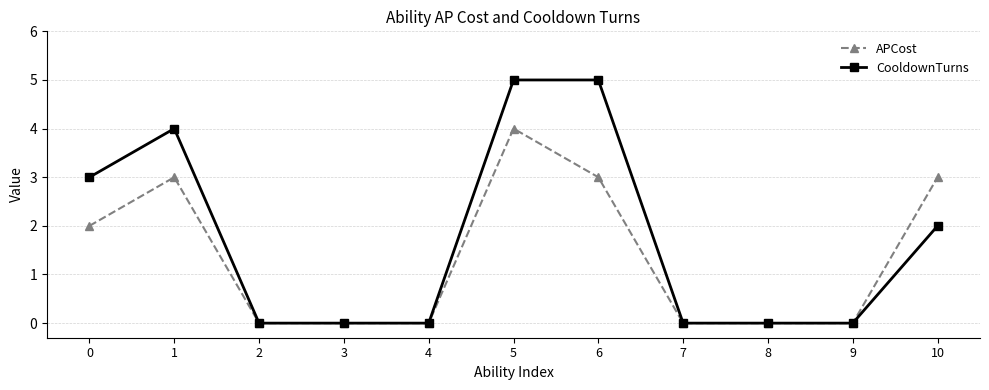

Where is CooldownTurns nearest to the value 2?

10